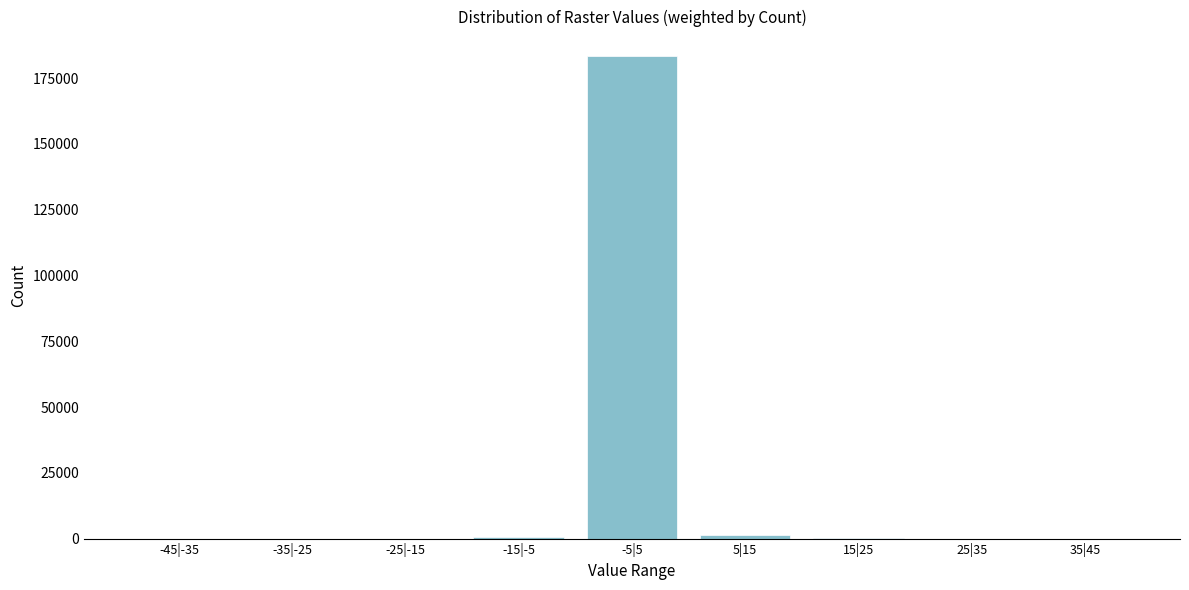

The value at -5|5 is 294979. True or false?

False